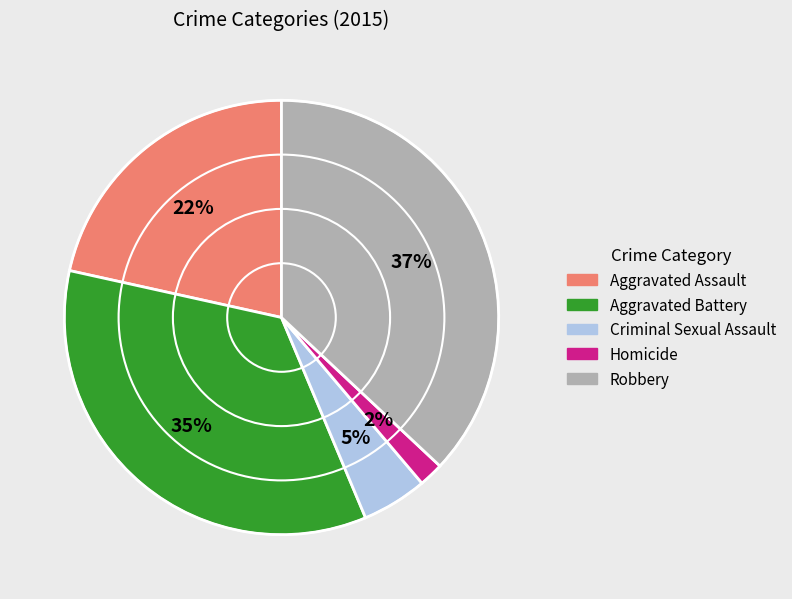

Does any single category account for the majority?

No